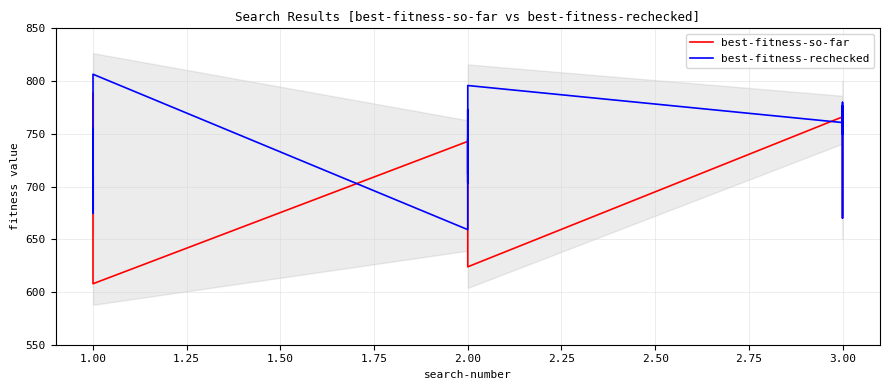

What is the sum of the best-fitness-so-far values at 2.00 and 3.00?

1318.7